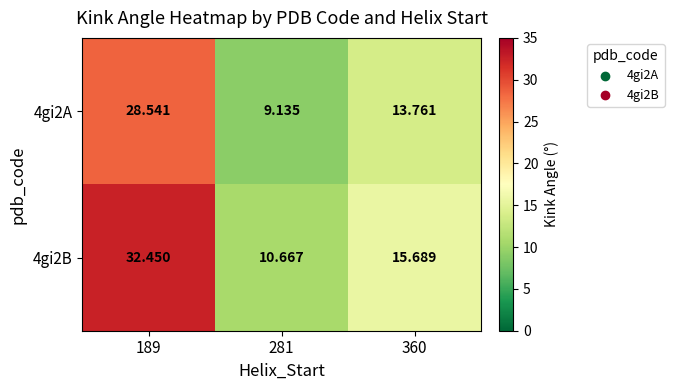

How many categories are shown in the chart?

3